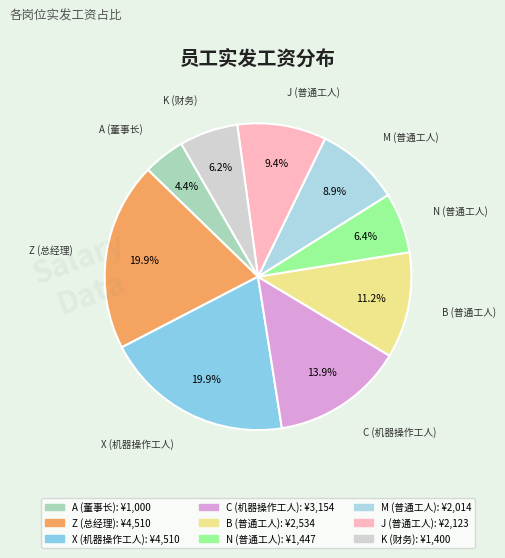

Does N (普通工人) account for over 50% of the chart?

No